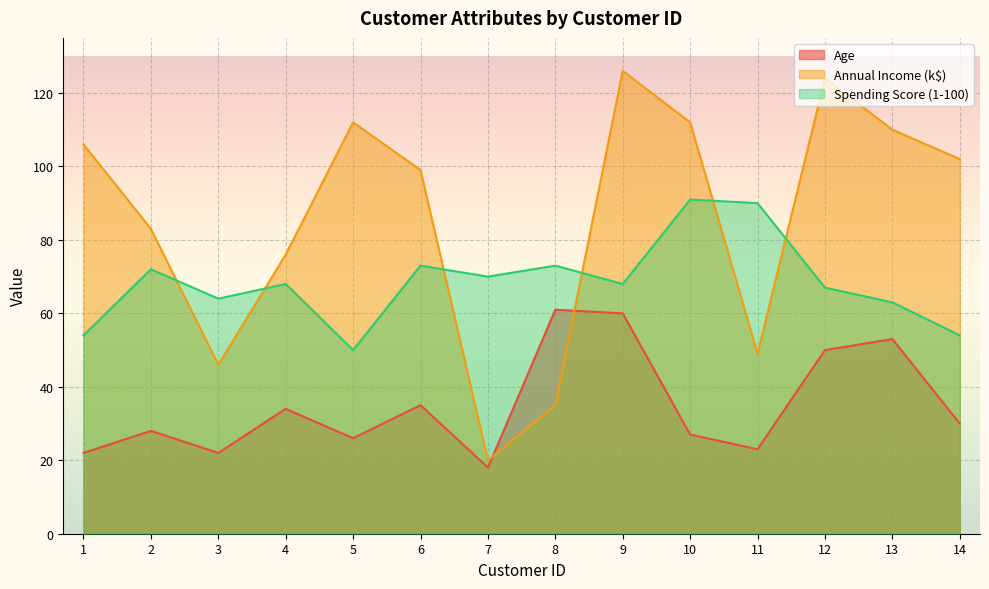

What are all the series names shown in the legend?

Age, Annual Income (k$), Spending Score (1-100)